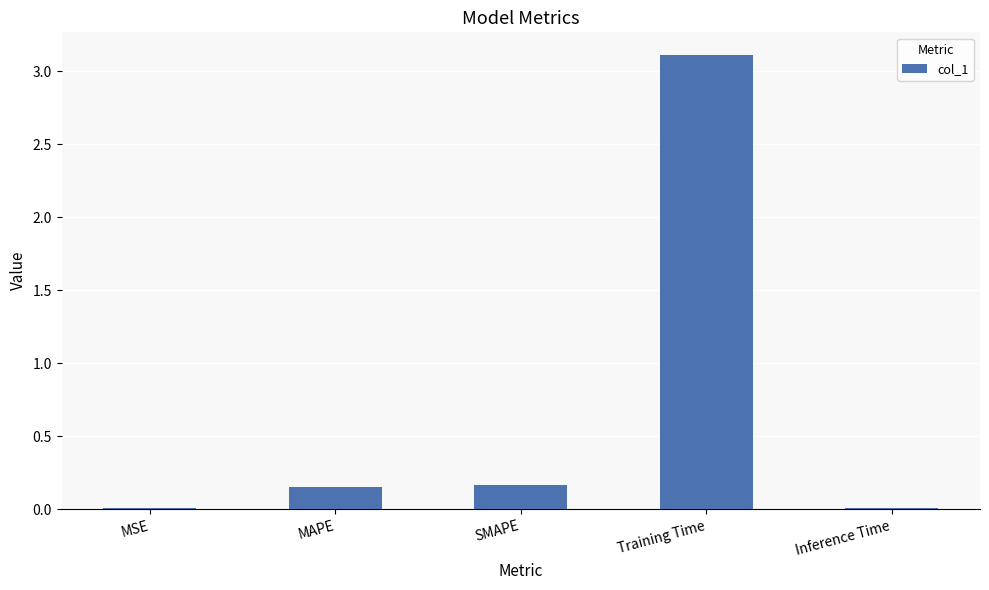

What is the maximum value shown in the chart?

3.1